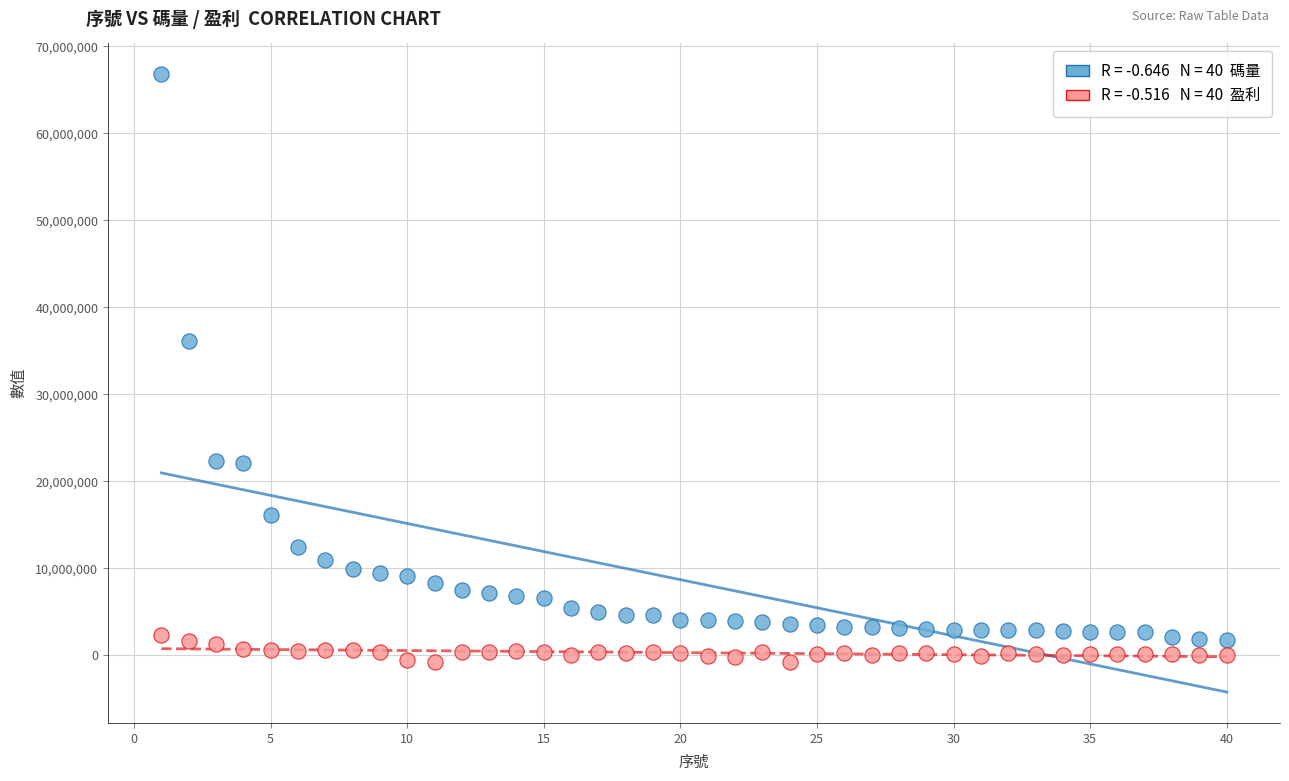

Across all series, what Y value is closest to 33026034?

36102064.2